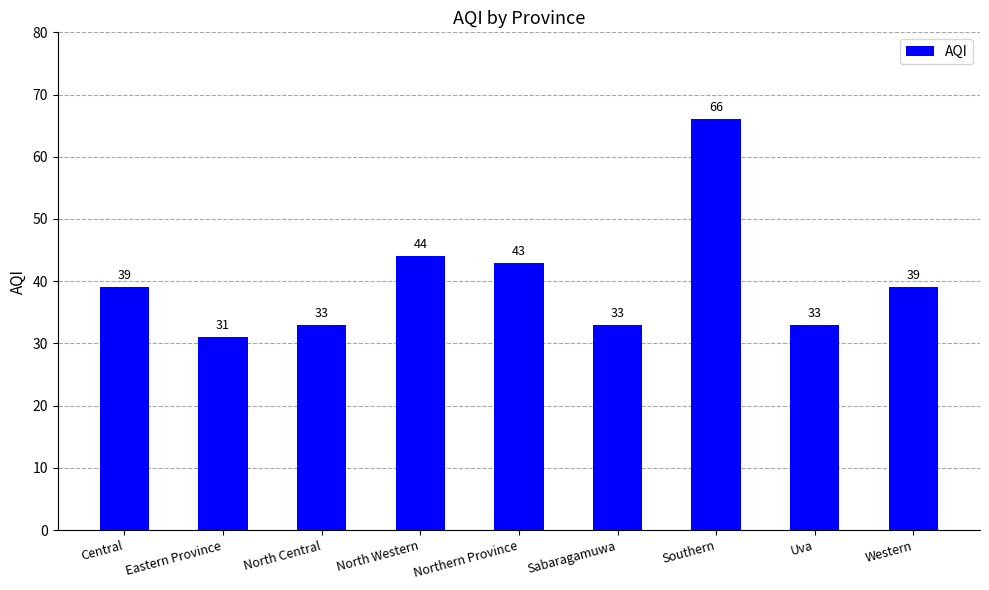

Reading left to right, transcribe all the data shown in this chart.

Central=39	Eastern Province=31	North Central=33	North Western=44	Northern Province=43	Sabaragamuwa=33	Southern=66	Uva=33	Western=39